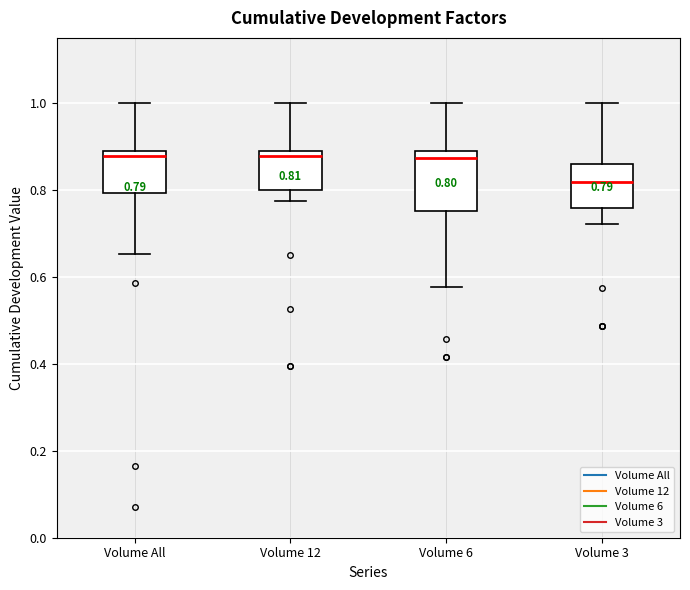

Which box is the tallest, from its lower edge to its upper edge?

Volume 6